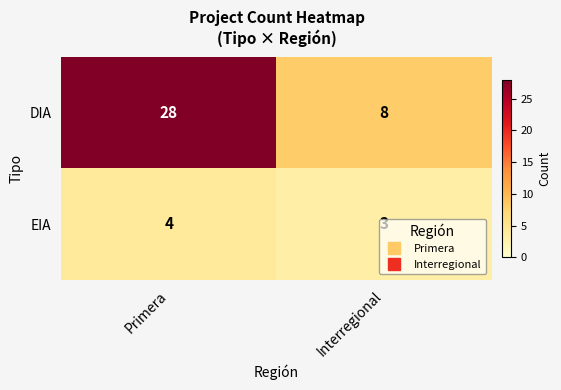

Rank the series at Primera from highest to lowest value.

DIA, EIA